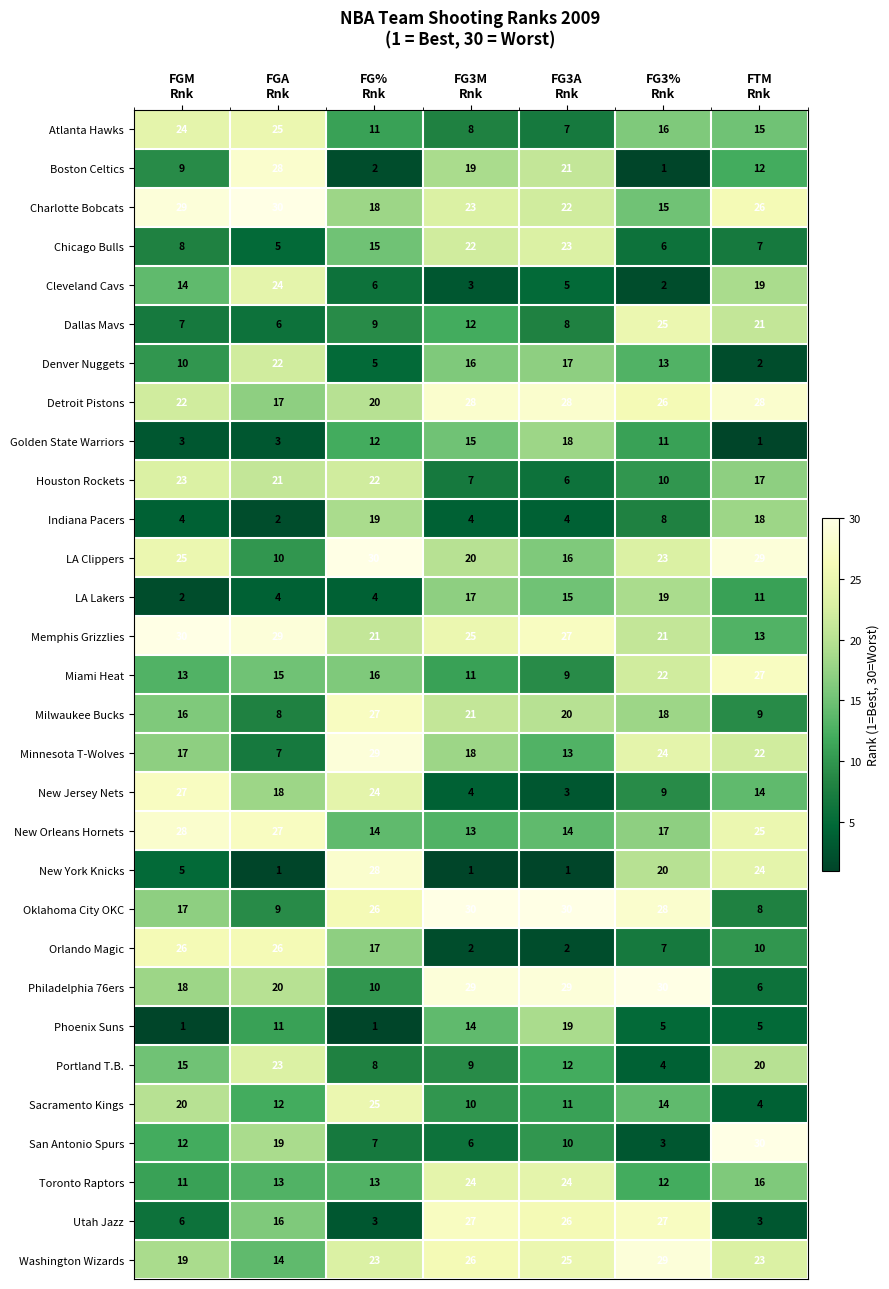

Which series has the largest total across all categories?

Detroit Pistons